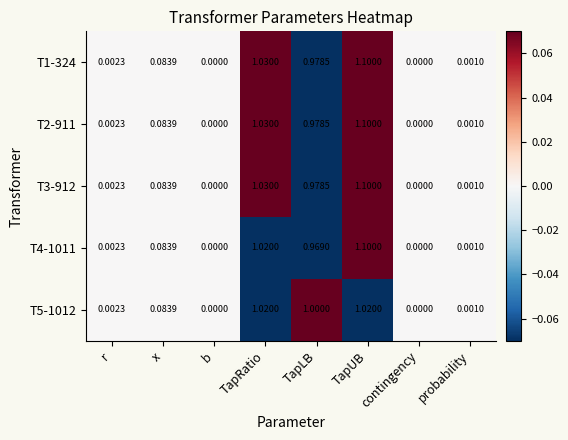

How many data points in T4-1011 are above 0?

6